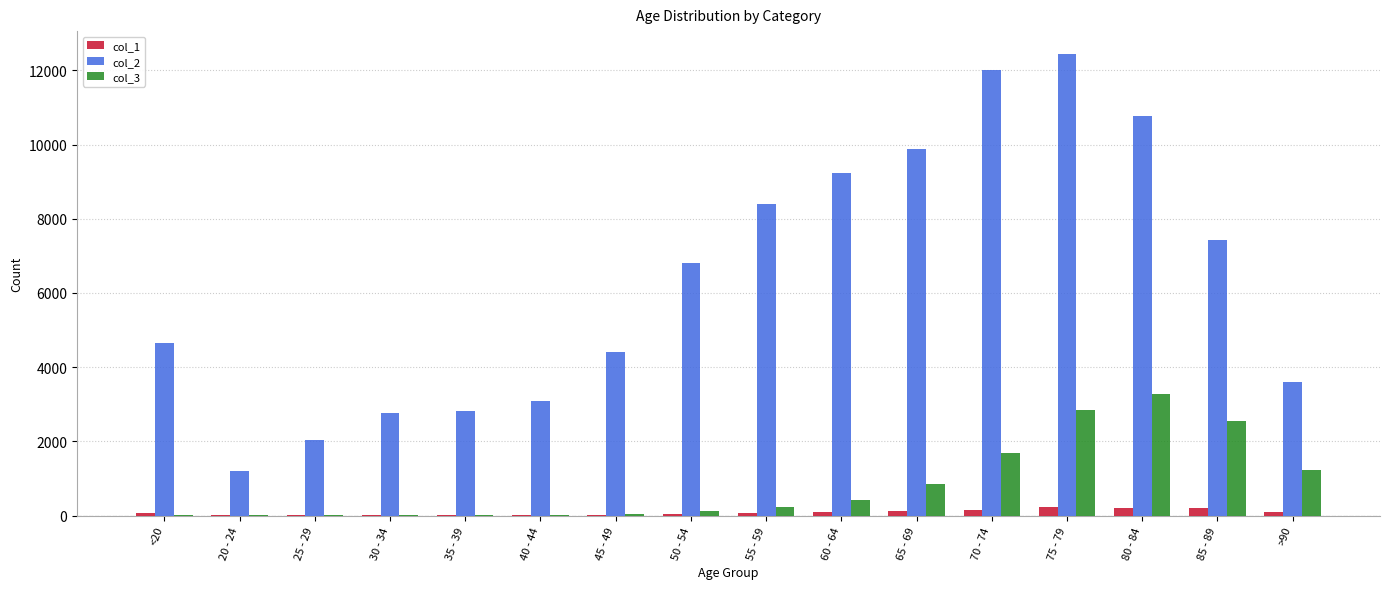

The value of col_3 at 65 - 69 is 850. True or false?

True